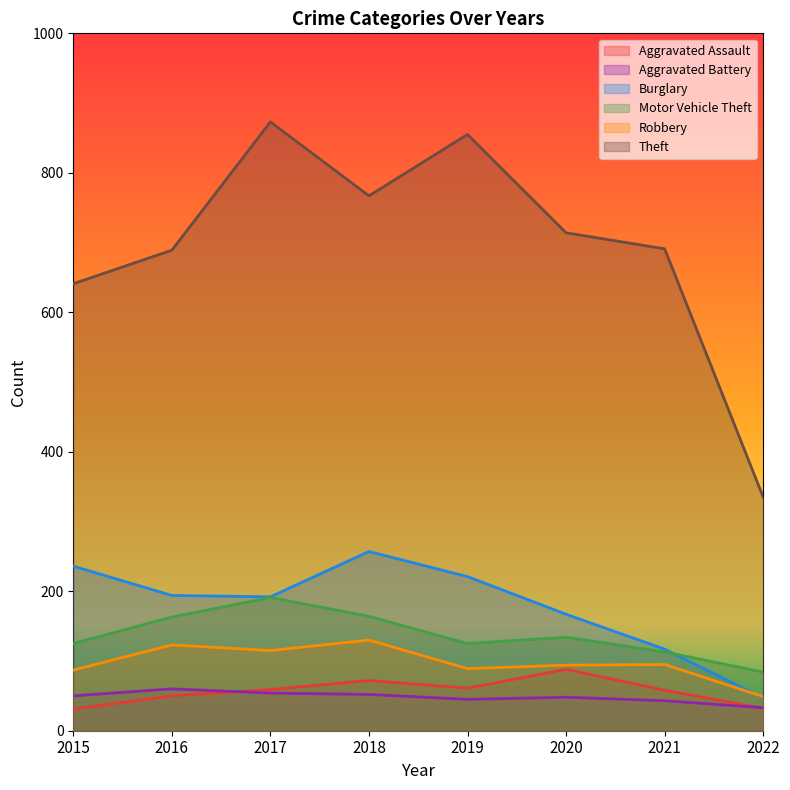

How many lines are shown in the chart?

6